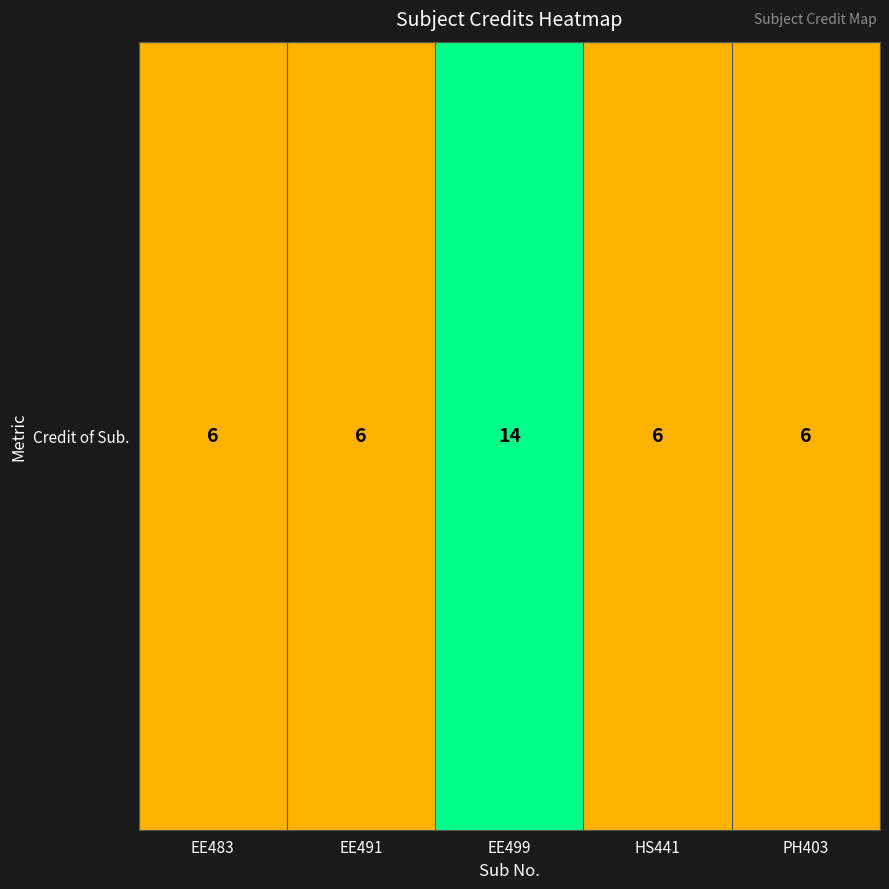

What is the sum of all values?

38